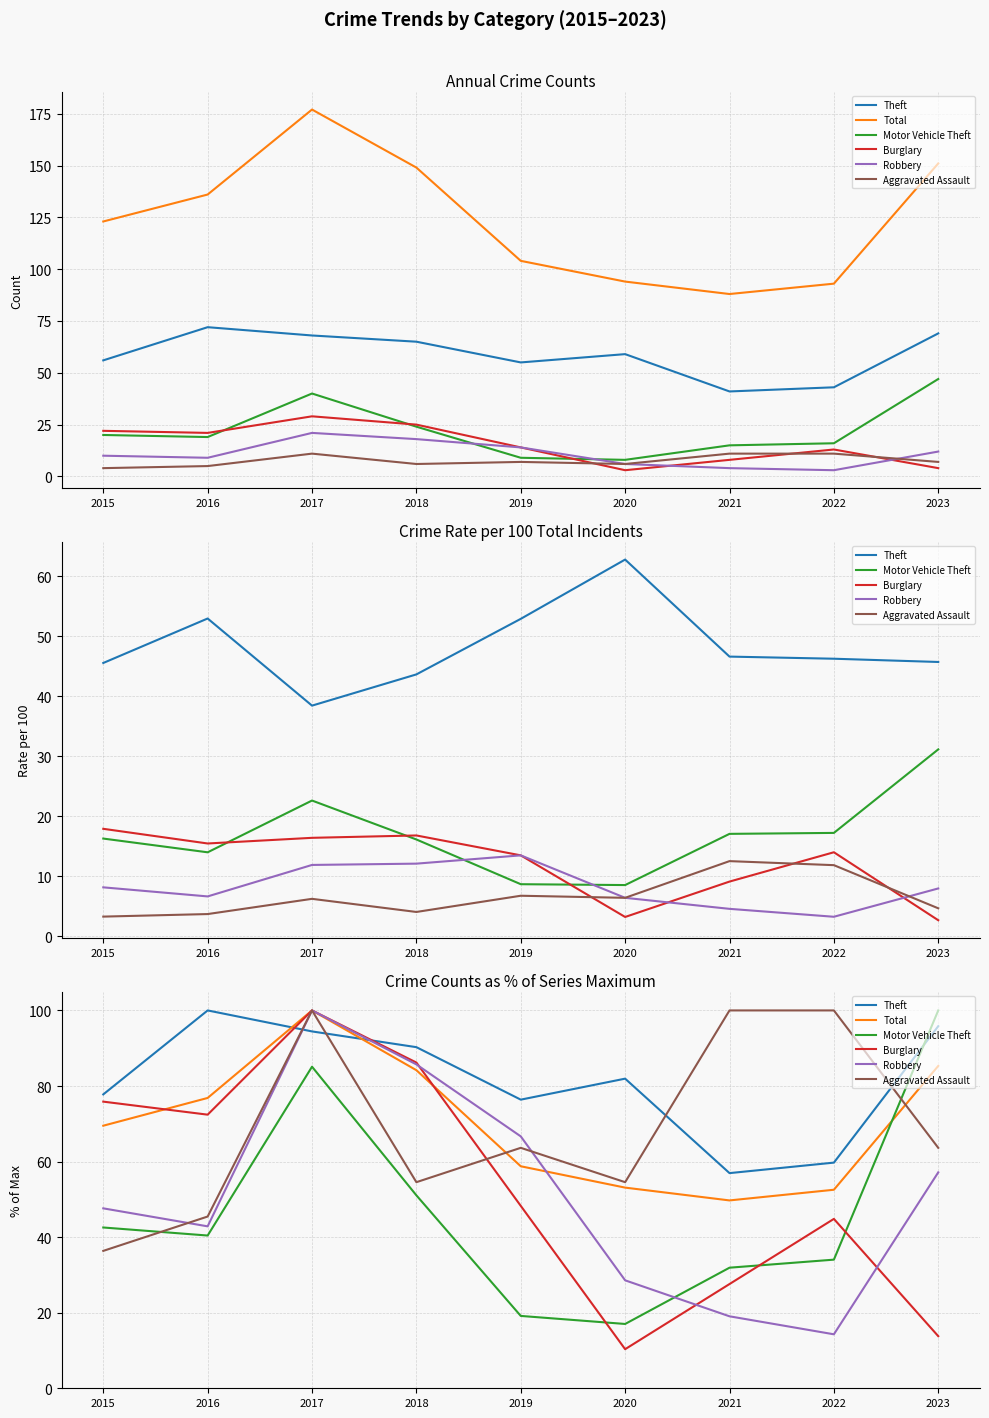

Which series has the largest range (max minus min)?

Burglary